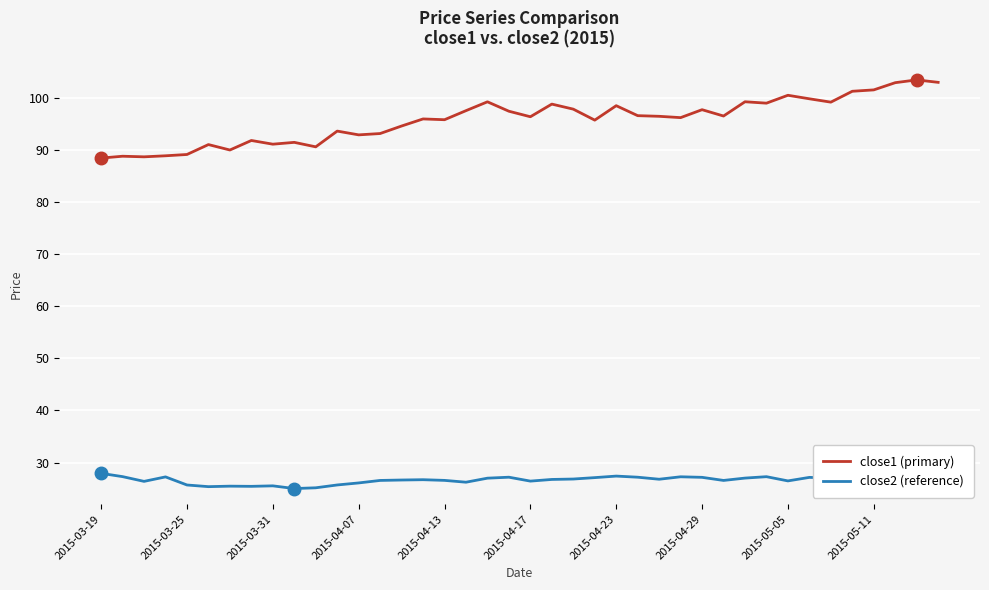

What is the difference between the maximum and minimum values in the close2 (reference) series?

2.9